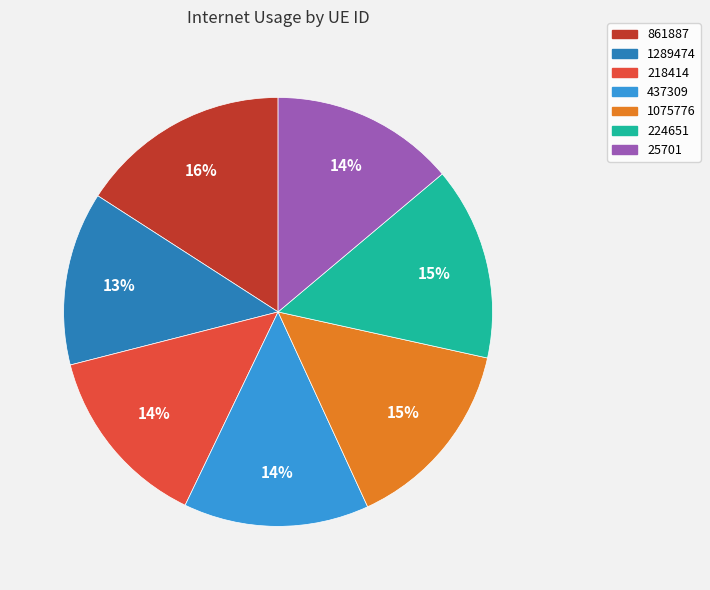

Does any single category account for the majority?

No